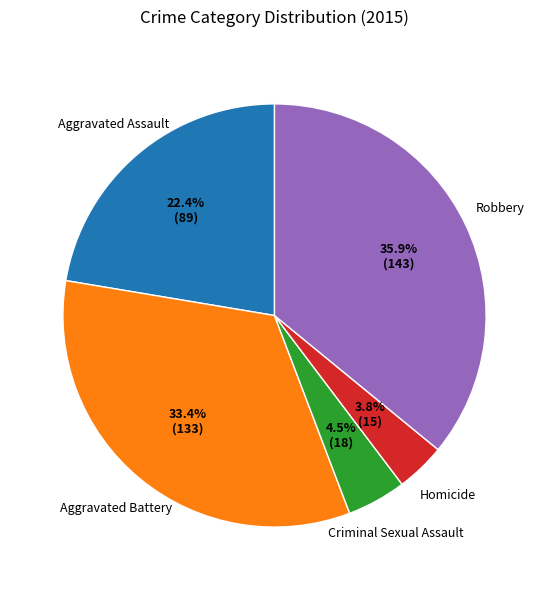

Does any single category account for the majority?

No